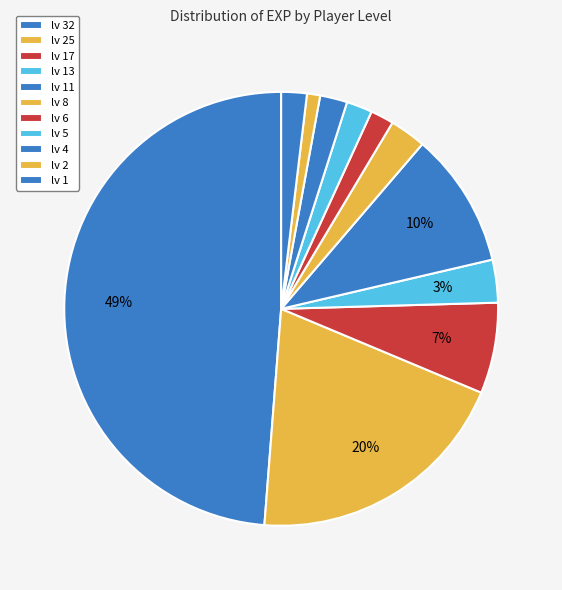

How many slices are in this pie chart?

11